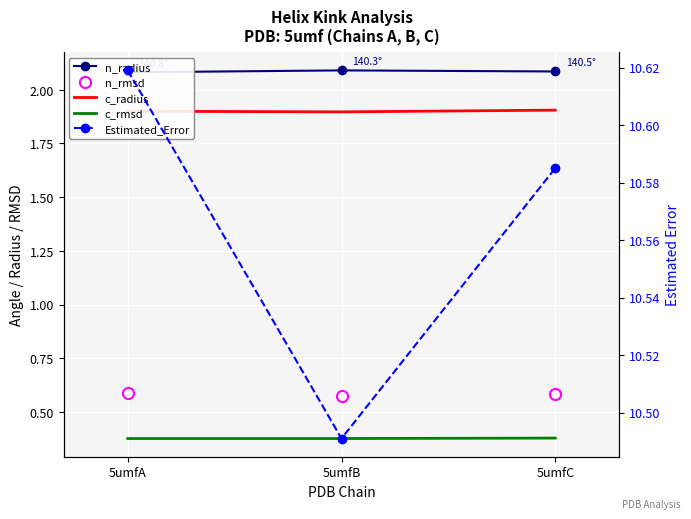

Where is n_radius nearest to the value 2?

5umfA